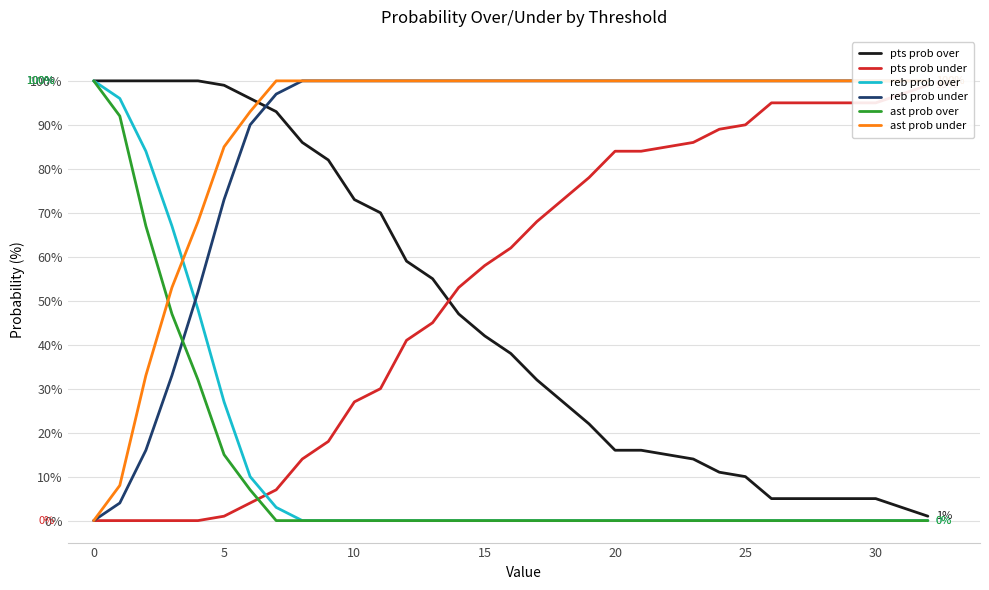

What is the maximum value shown in the chart?

100